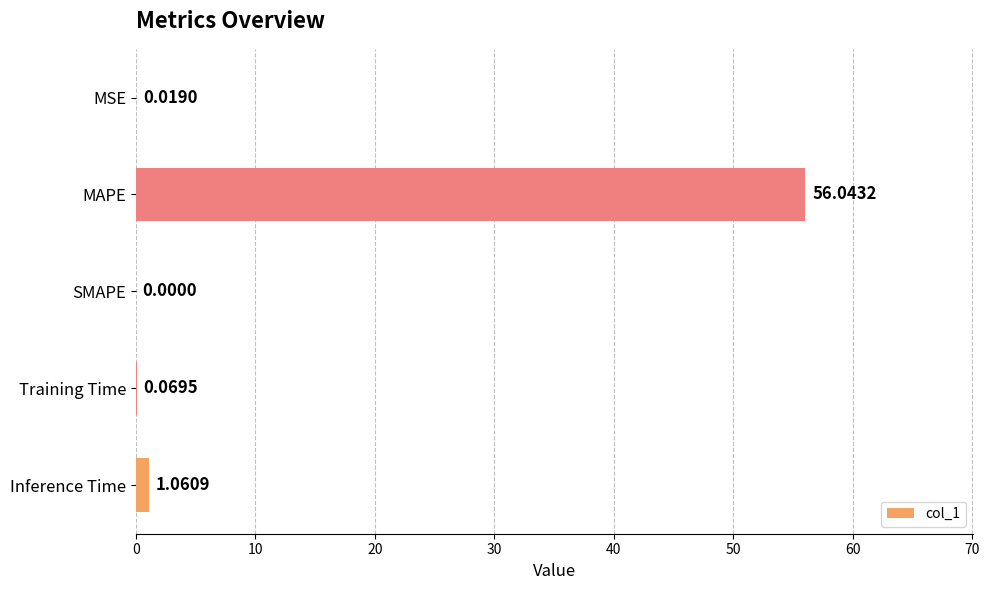

How many data points does each series have?

5